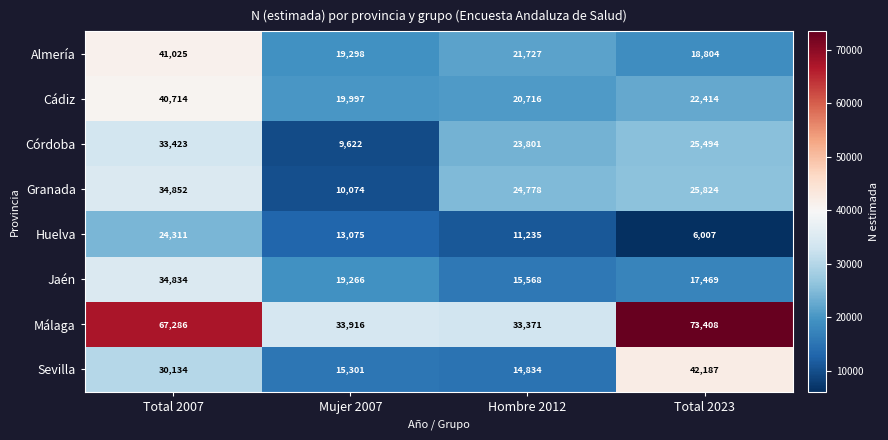

What is the sum of all Granada values?

95528